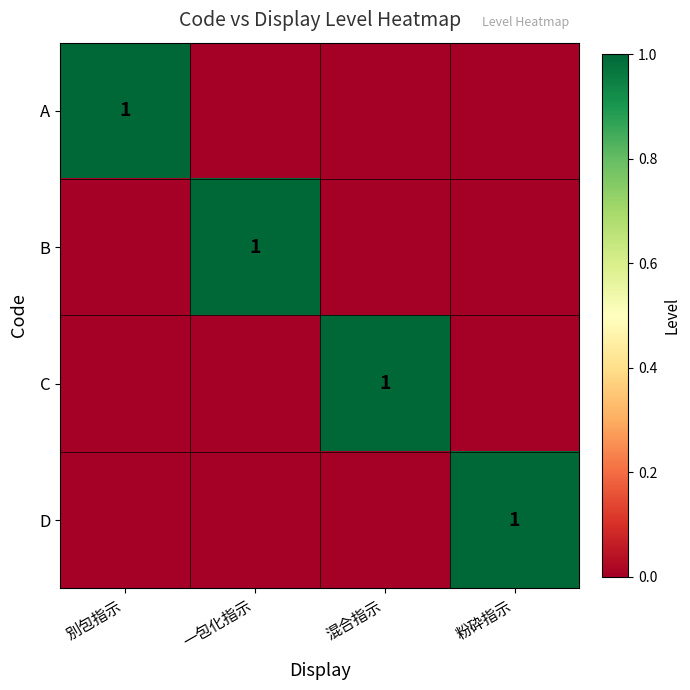

The A series shows 1 at 別包指示. True or false?

True